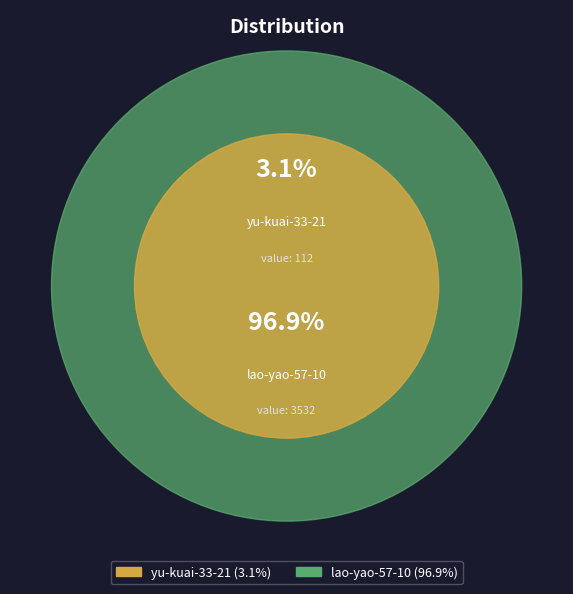

To the nearest percent, what is the combined percentage of yu-kuai-33-21 and lao-yao-57-10?

100%